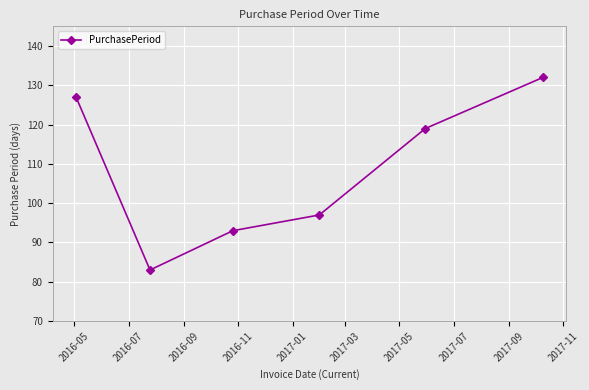

What is the minimum value shown in the chart?

83